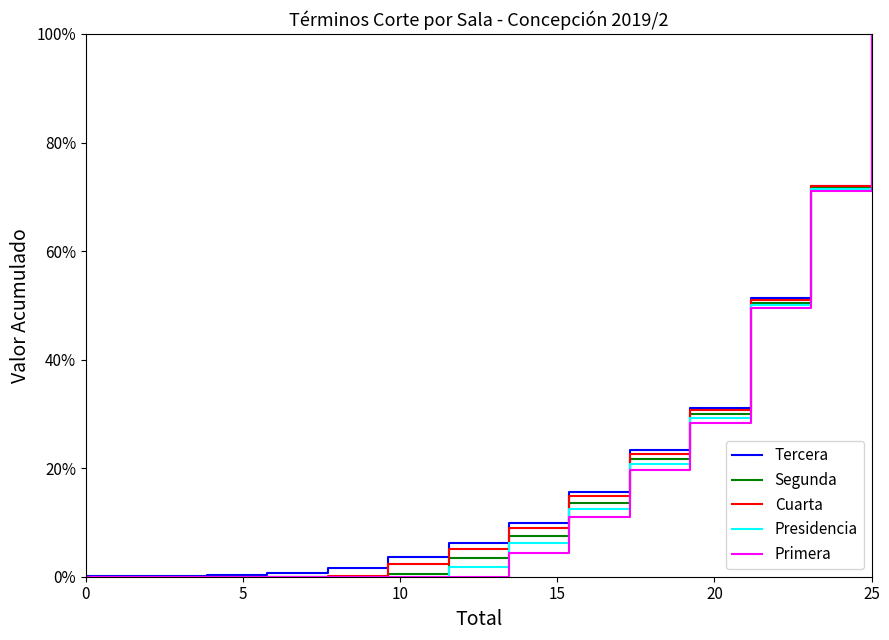

What is the maximum value for Cuarta?

100.0